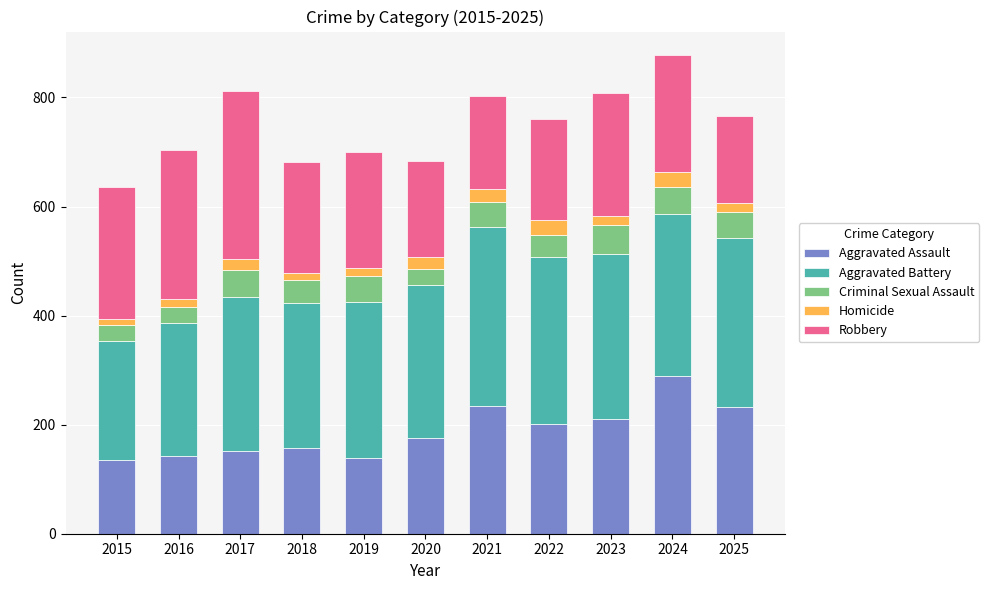

At which label does Aggravated Assault reach its peak?

2024